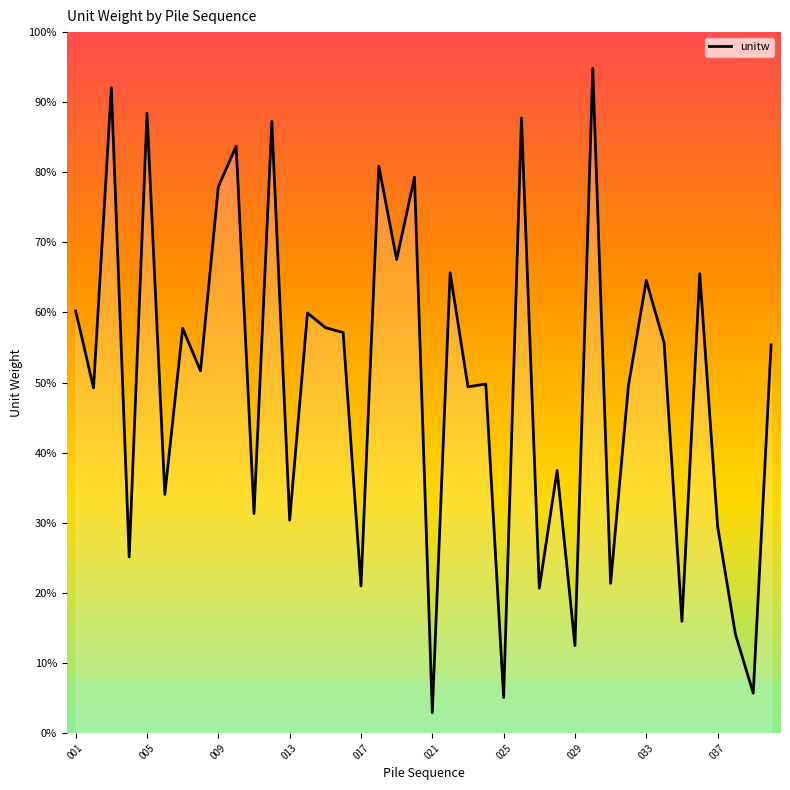

Is this an area chart (filled region under the line)?

Yes